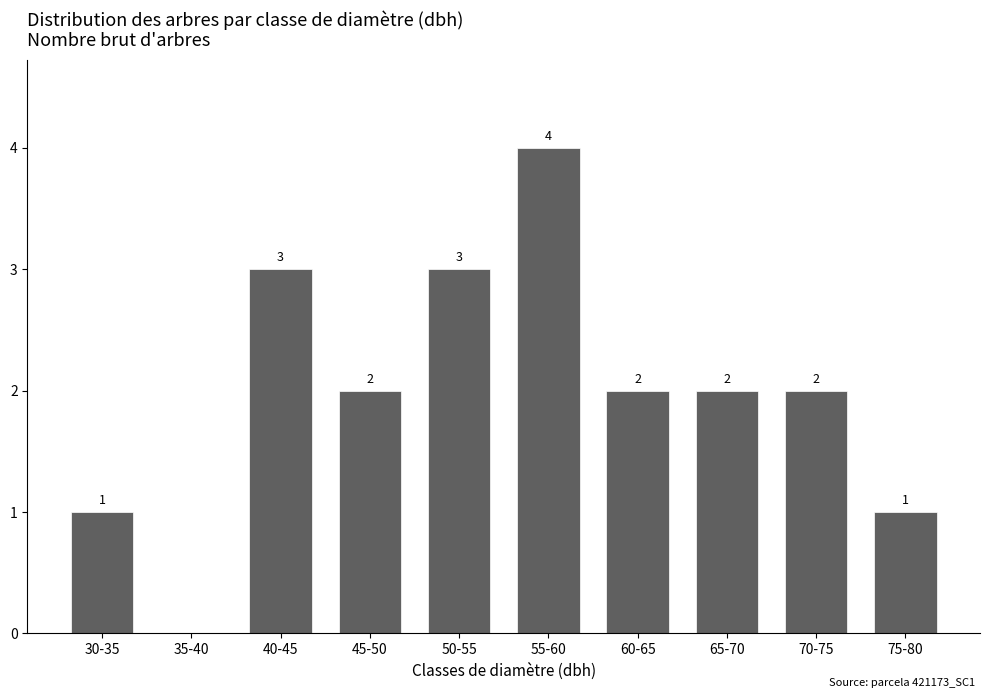

Reading left to right, extract all data points from this chart.

30-35=1	35-40=0	40-45=3	45-50=2	50-55=3	55-60=4	60-65=2	65-70=2	70-75=2	75-80=1